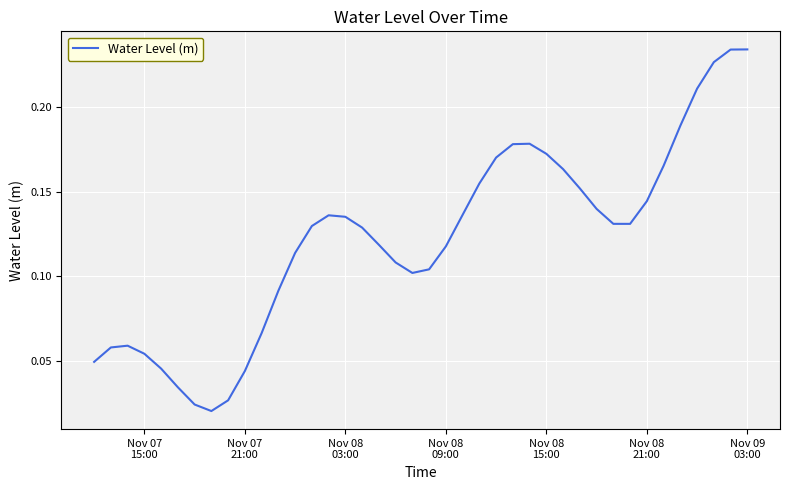

How many points are higher than both their immediate neighbors (excluding endpoints)?

3